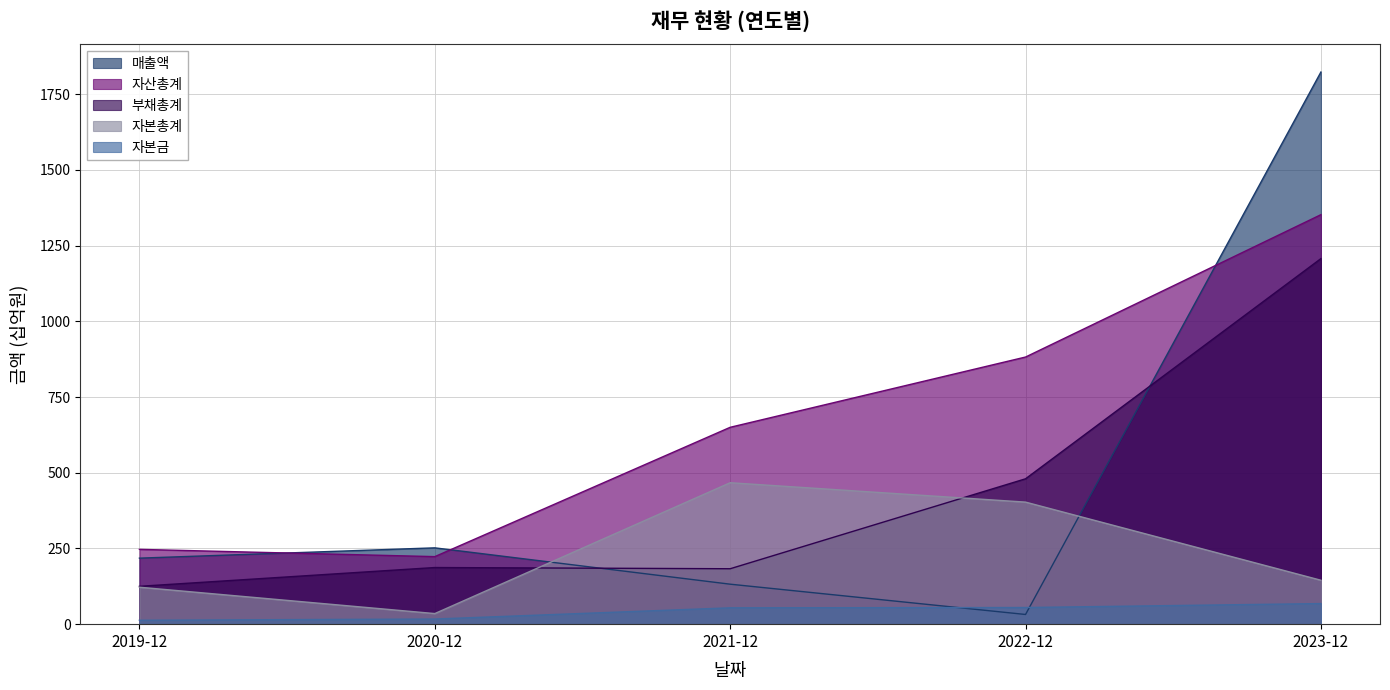

Where is the first local maximum for 부채총계?

2020-12